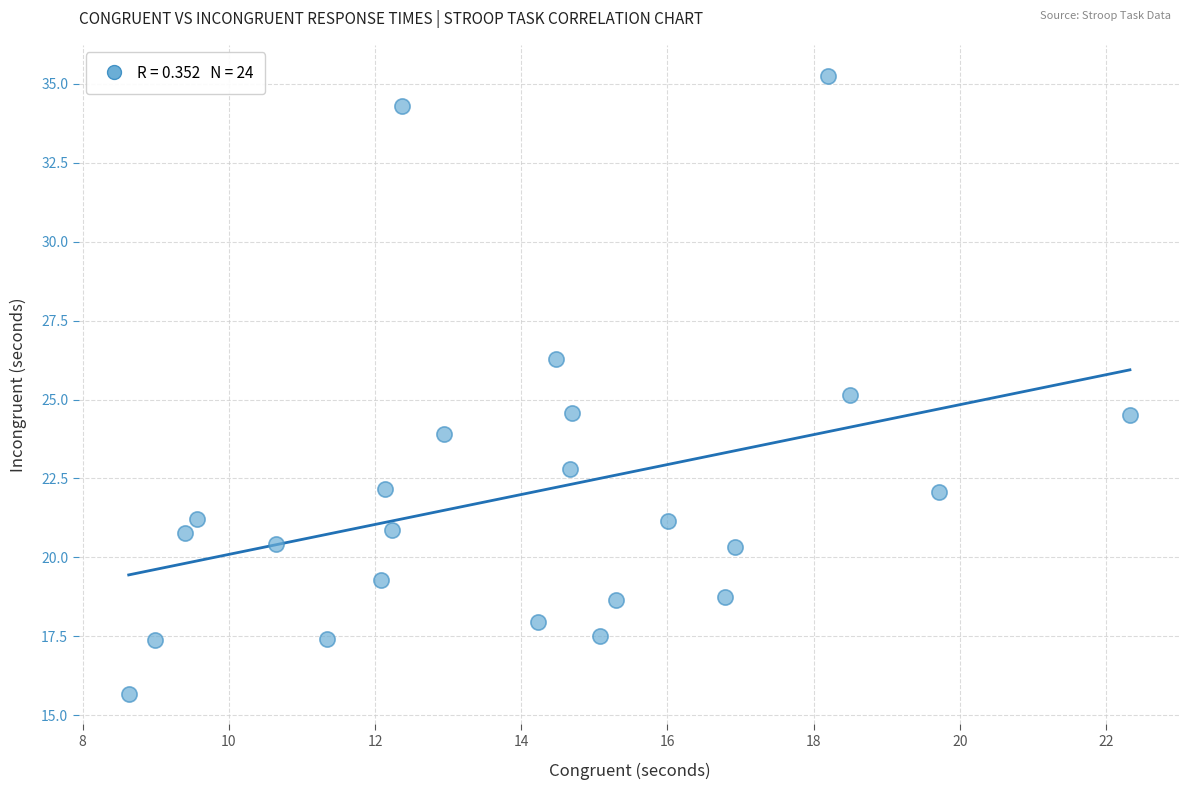

What is the range of Y values (max minus min)?

19.6